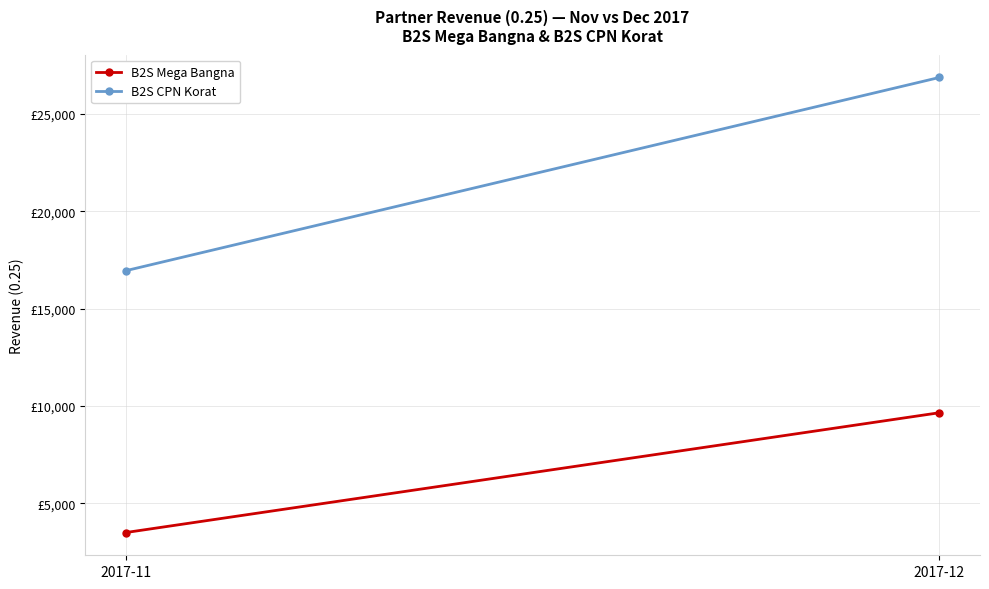

The B2S Mega Bangna series shows 14300.4 at 2017-12. True or false?

False